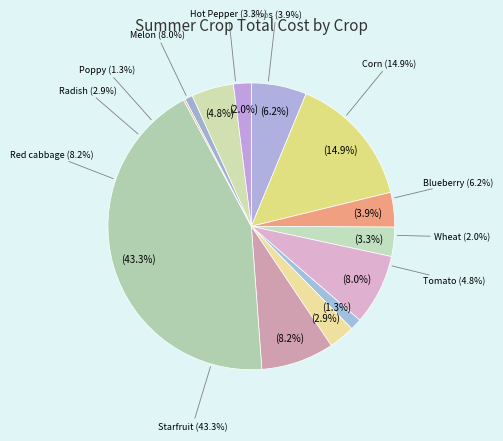

What percentage do Blueberry and Starfruit together represent?

49.6%